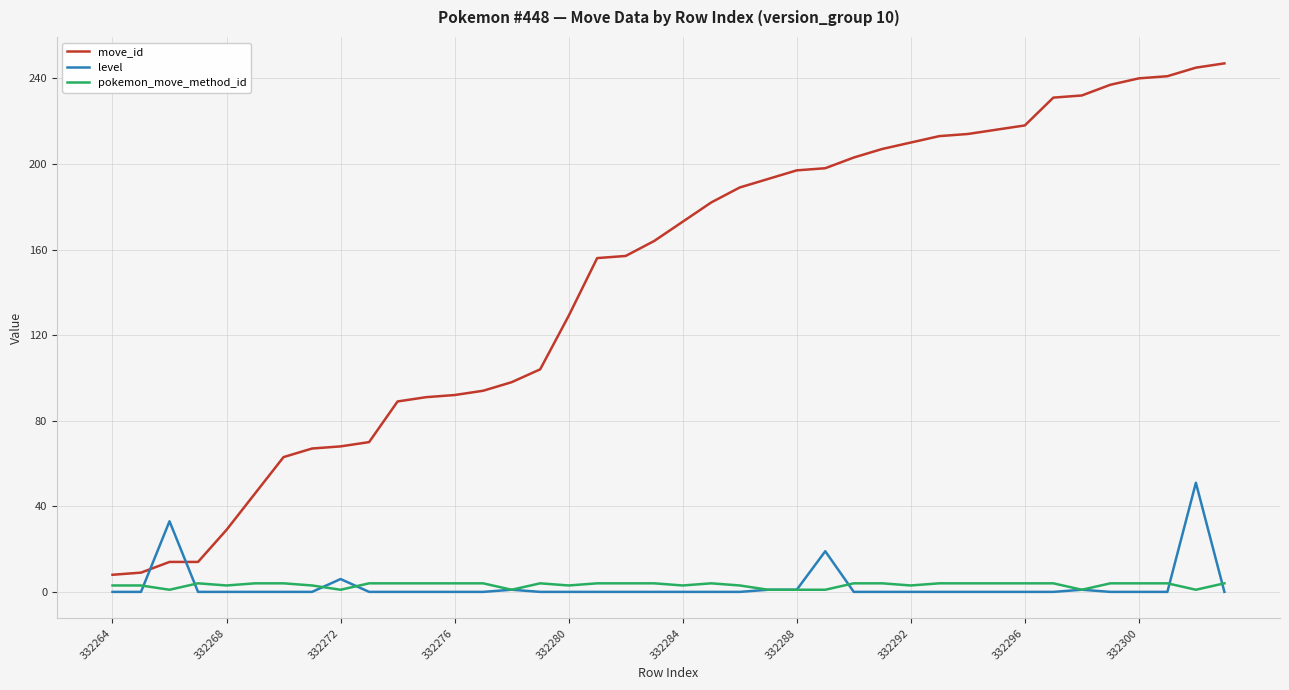

Rank the series by their maximum value, from lowest to highest.

pokemon_move_method_id, level, move_id